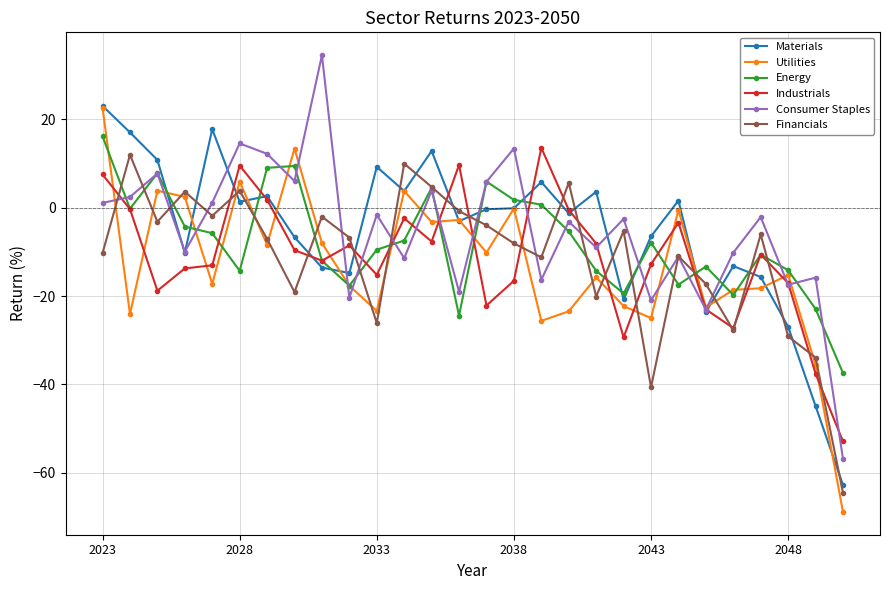

What is the highest value of the Utilities series?

22.6